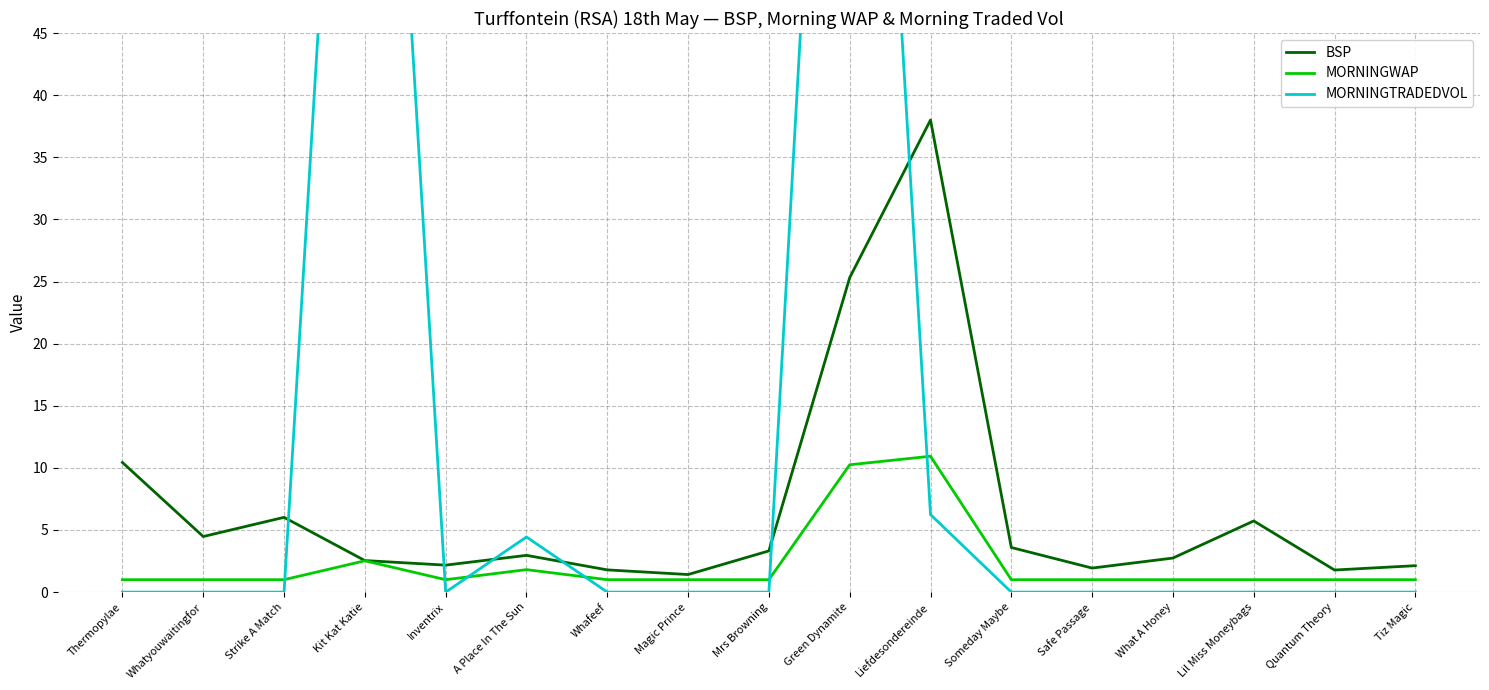

True or false: MORNINGTRADEDVOL and BSP cross at least once.

True